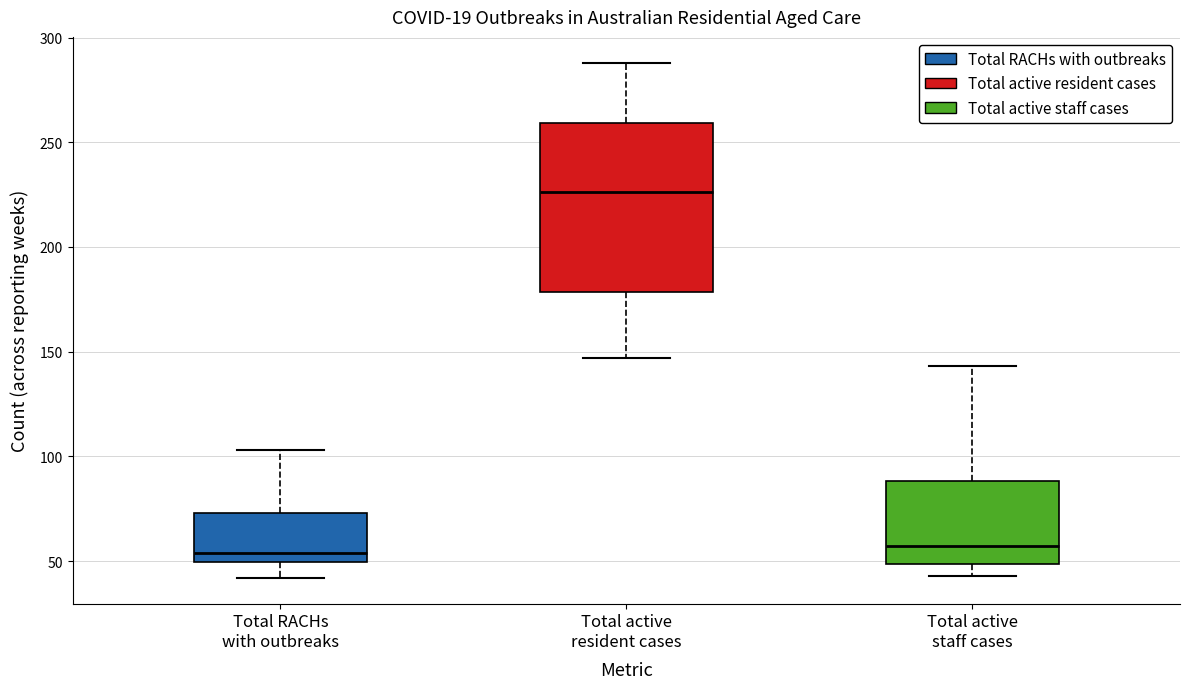

Which box is the tallest, from its lower edge to its upper edge?

Total active resident cases